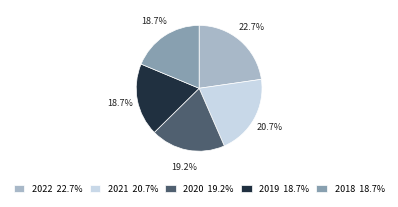

What percentage is NOT represented by 2020 19.2%?

80.8%